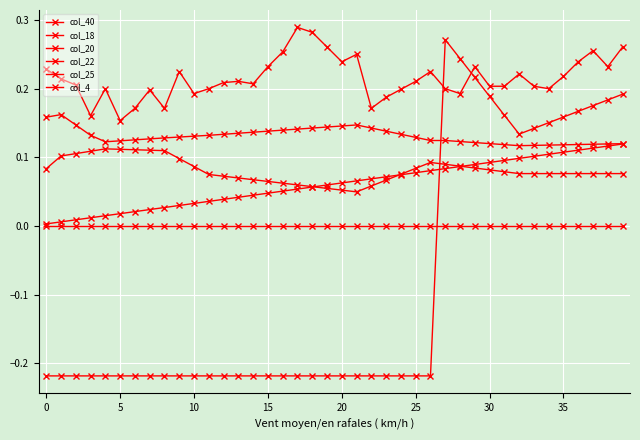

How many categories are shown in the chart?

40